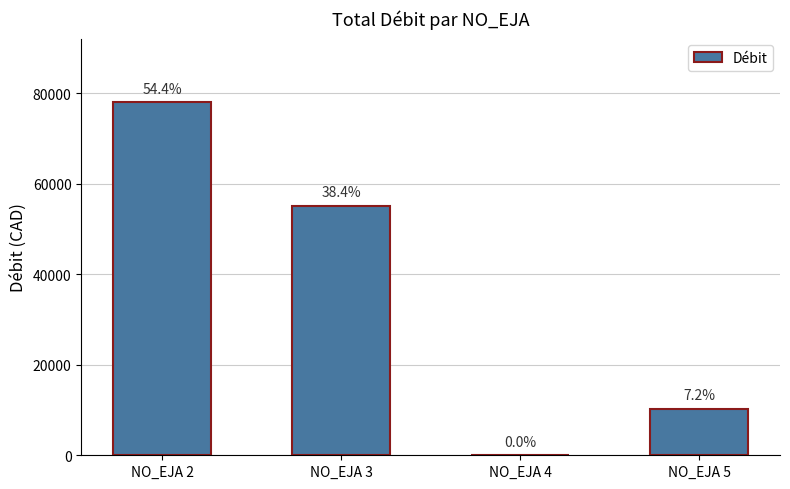

At which label is the value closest to 39059?

NO_EJA 3